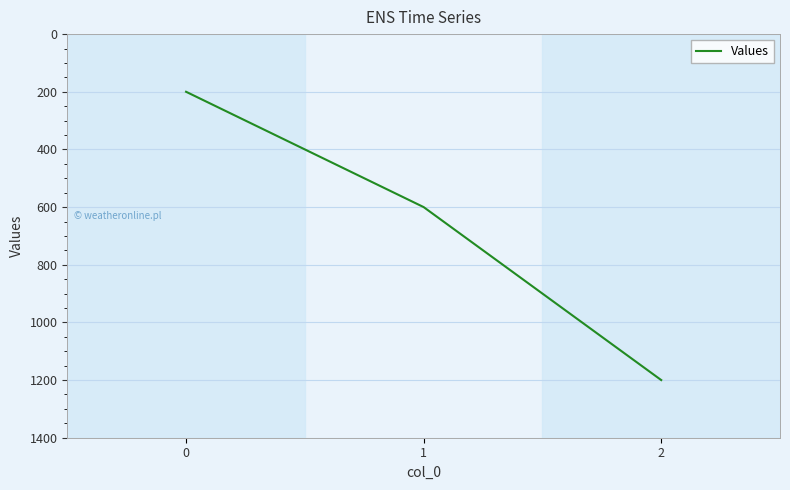

What is the difference between the values at 2 and 1?

600